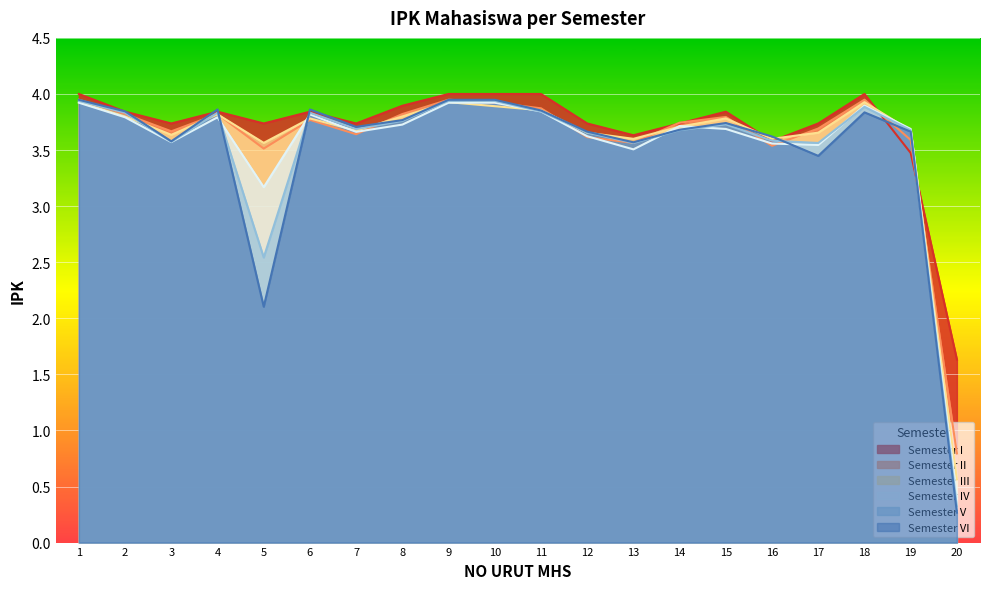

What is the difference between the maximum and minimum values in the Semester VI series?

3.7